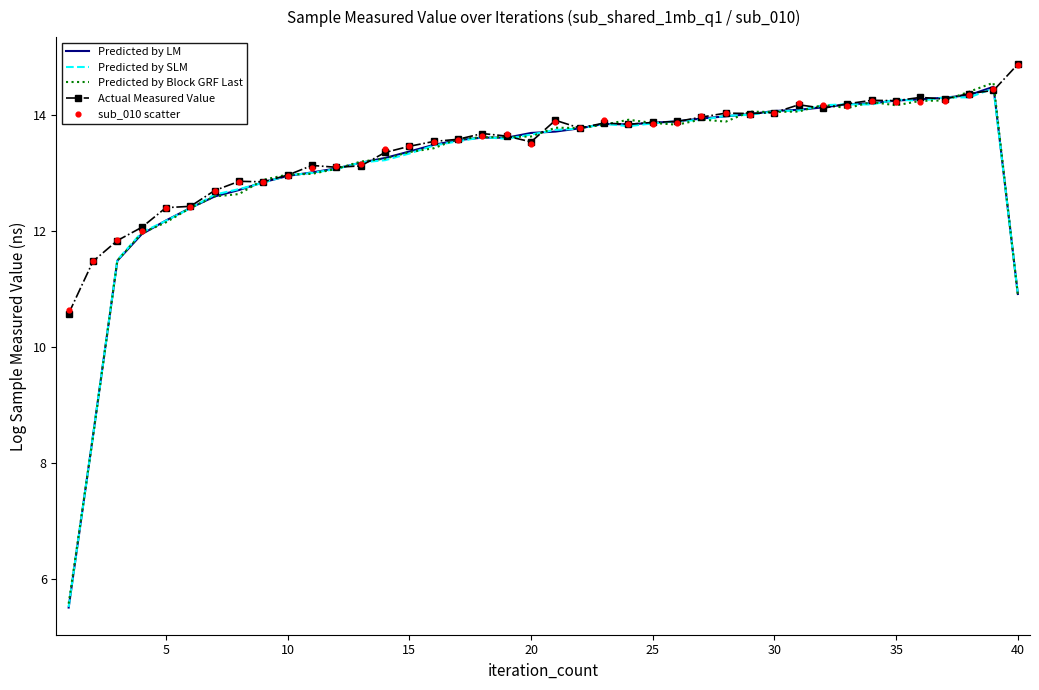

Which series contains the lowest Y value?

Predicted by LM